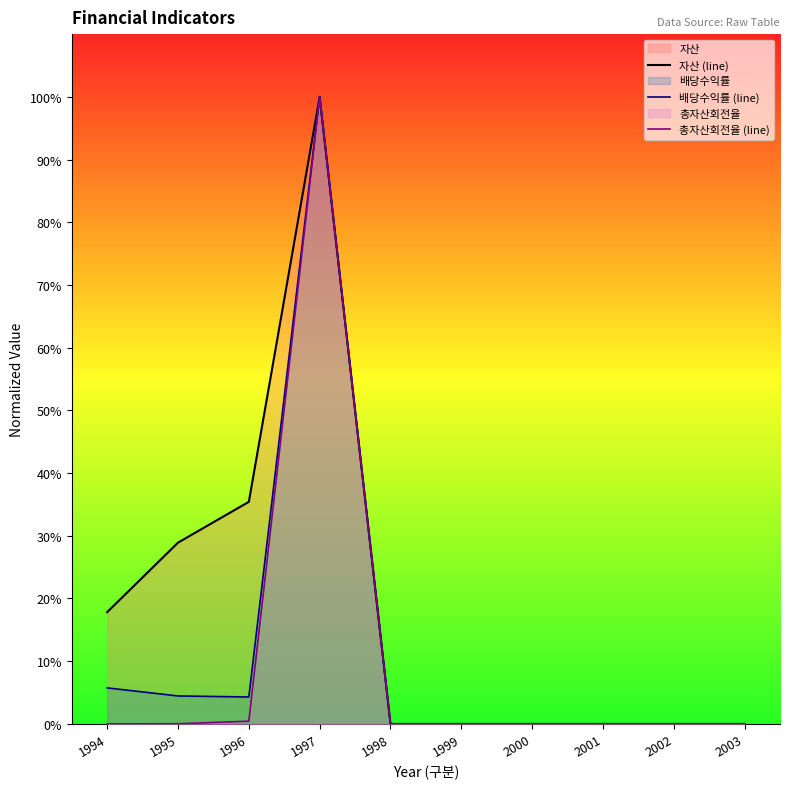

List the series in order of their overall mean, highest first.

자산 (line), 배당수익률 (line), 총자산회전율 (line)